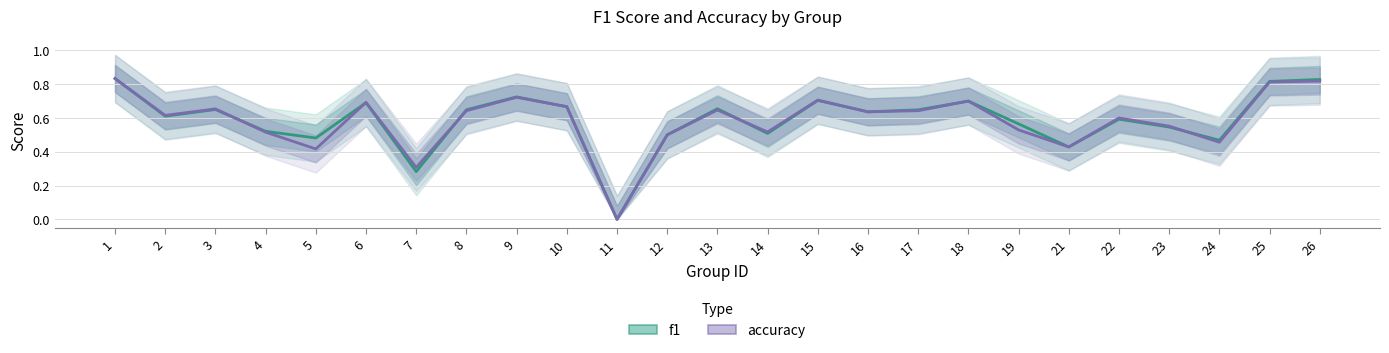

What are all the series names shown in the legend?

f1, accuracy